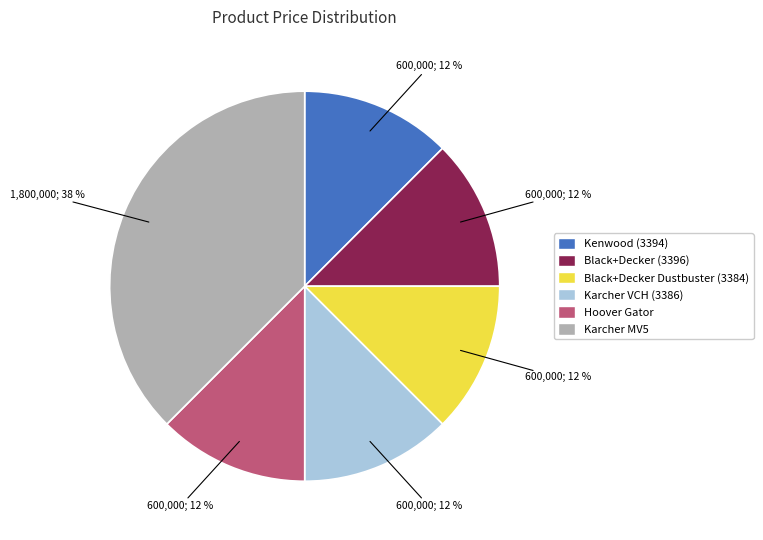

To the nearest percent, what is the average slice percentage?

17%